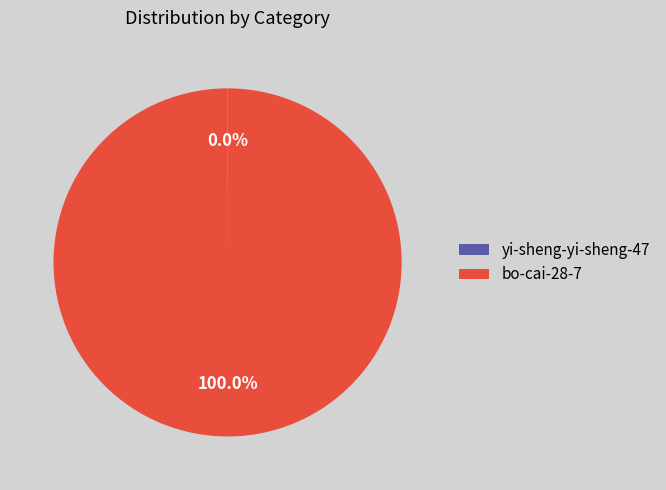

Does bo-cai-28-7 account for over 50% of the chart?

Yes